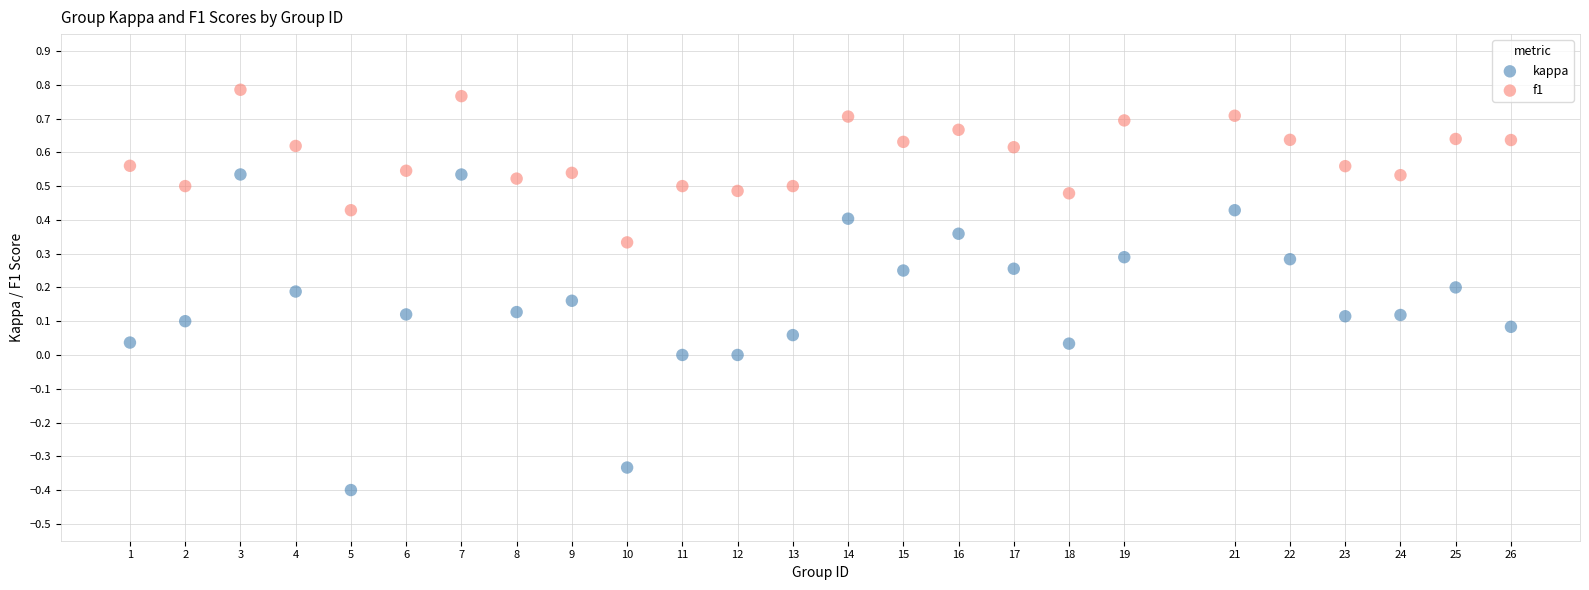

Which series contains the highest Y value?

f1